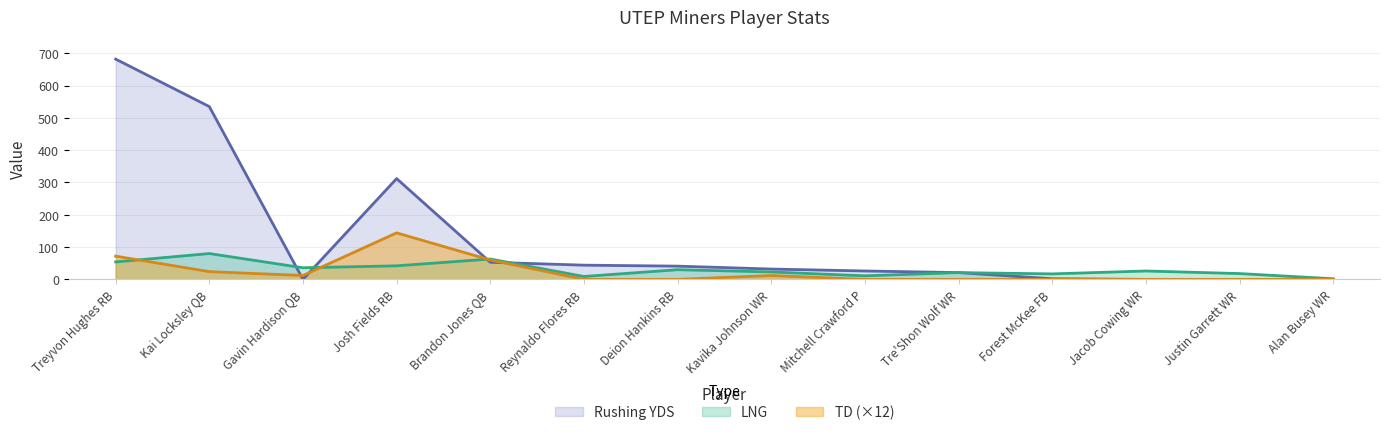

True or false: TD and LNG cross at least once.

True